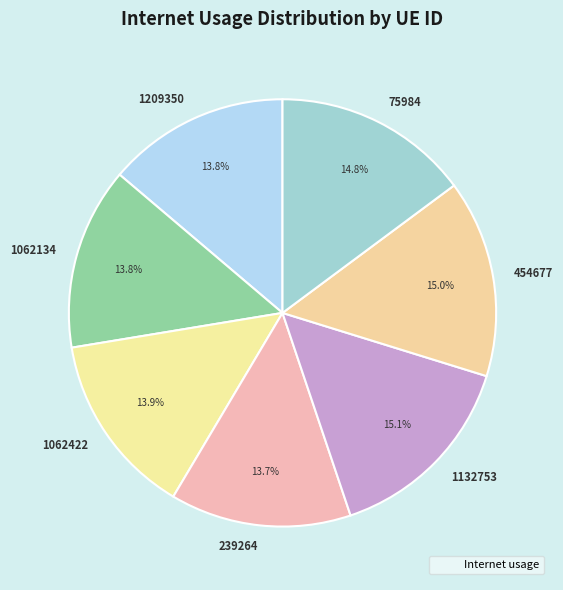

Does any single category account for the majority?

No